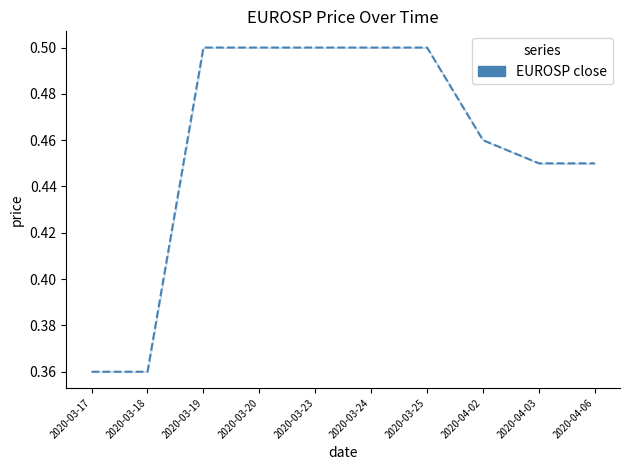

Between 2020-04-06 and 2020-03-24, which is larger?

2020-03-24